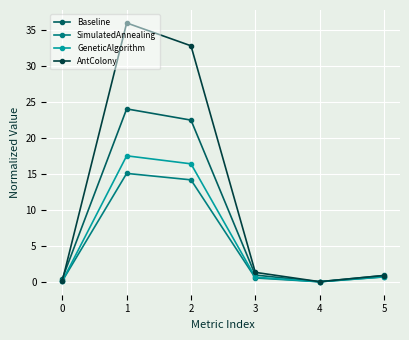

Which series has the largest range (max minus min)?

AntColony